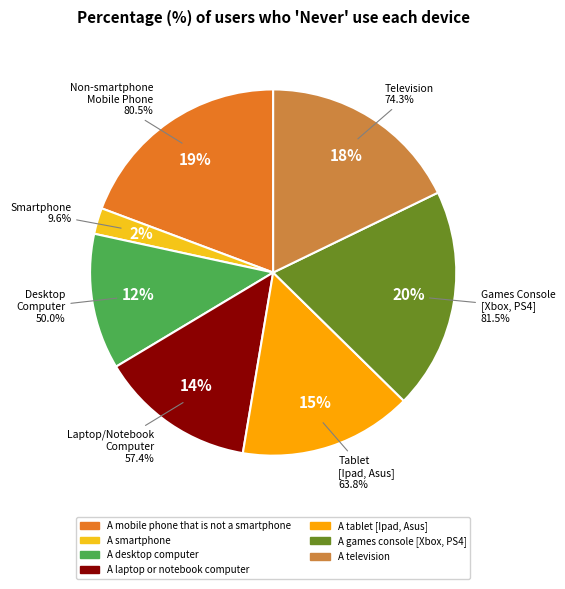

To the nearest percent, what is the average slice percentage?

14%